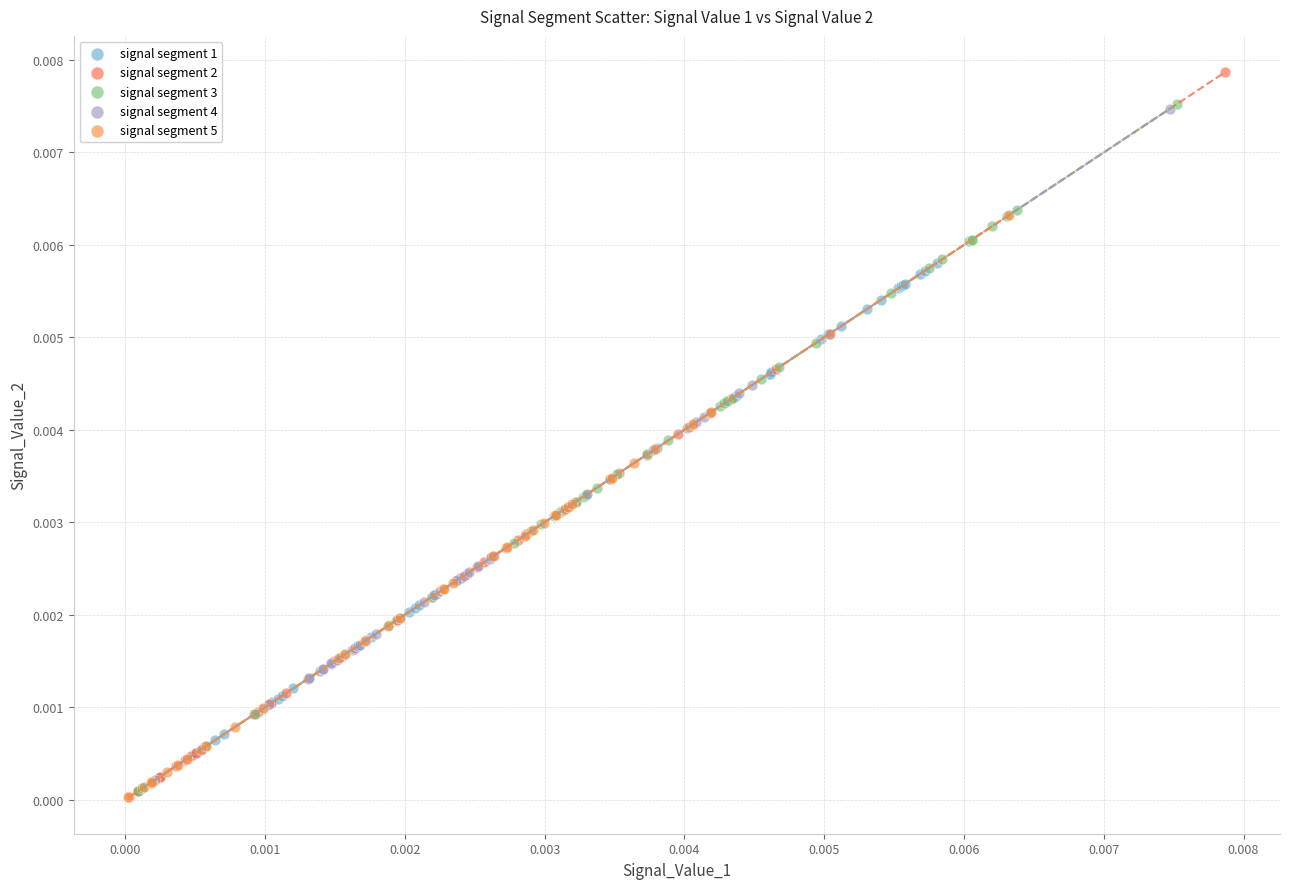

Which series has the largest Y range (max minus min)?

signal segment 2